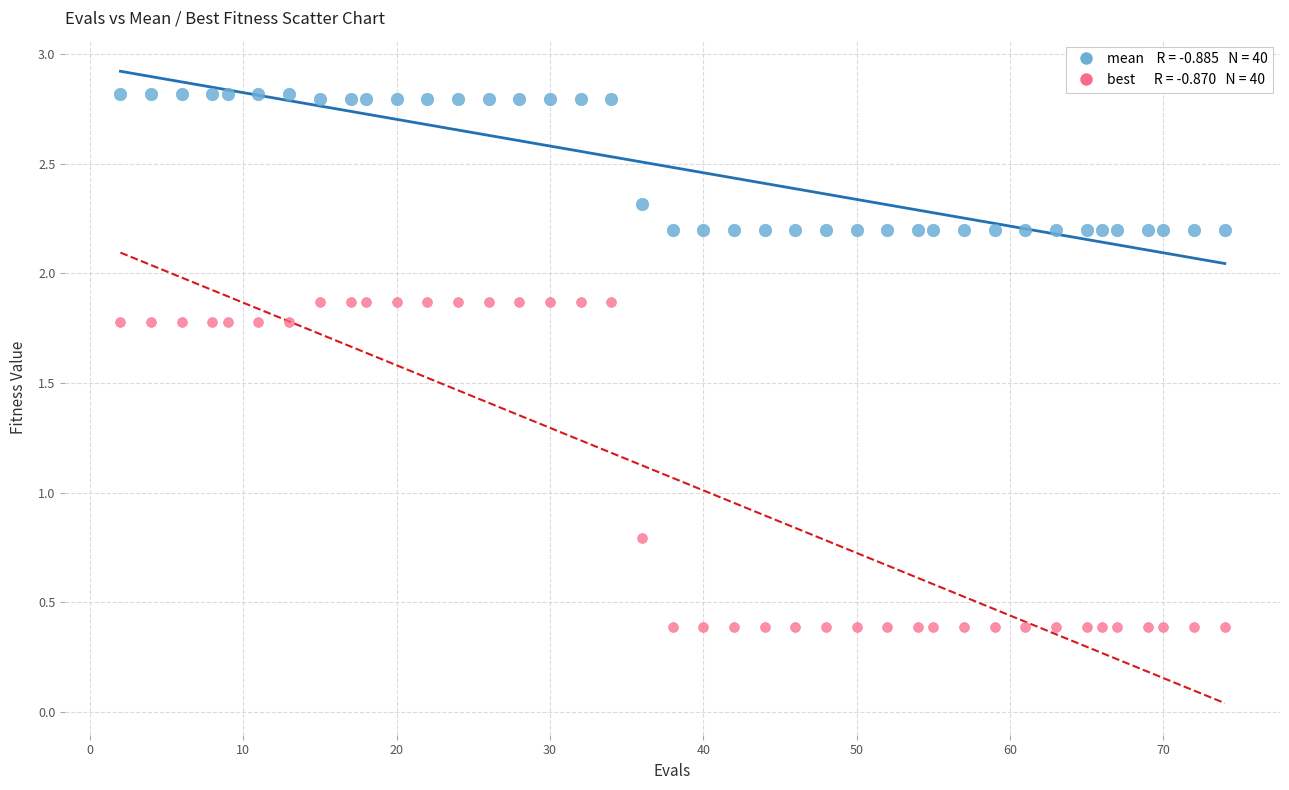

Across all series, what Y value is closest to 1?

0.8